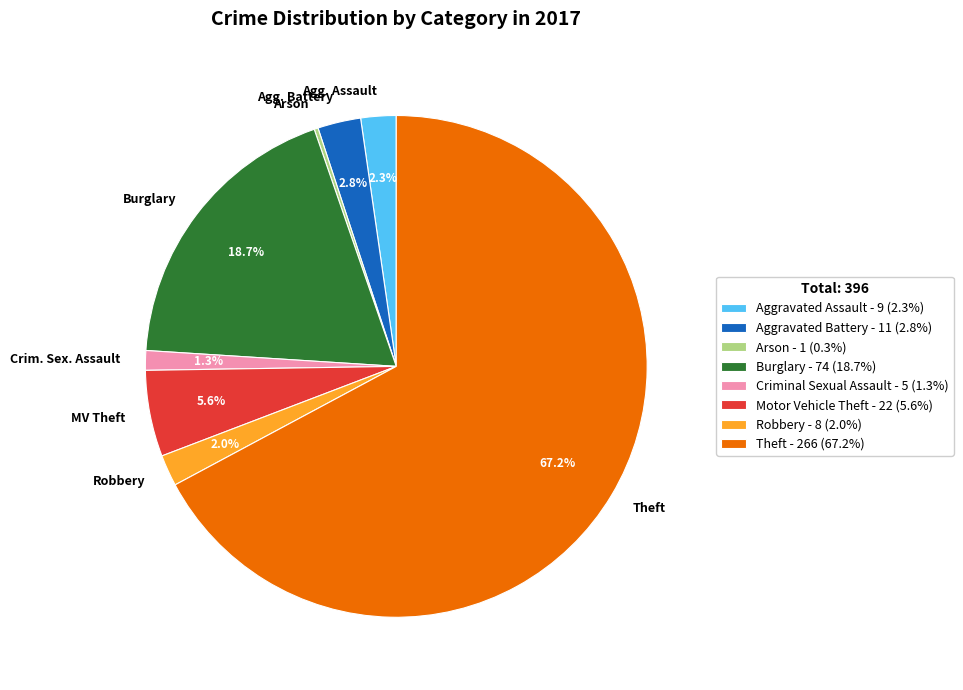

To the nearest percent, what portion does Aggravated Battery represent?

3%